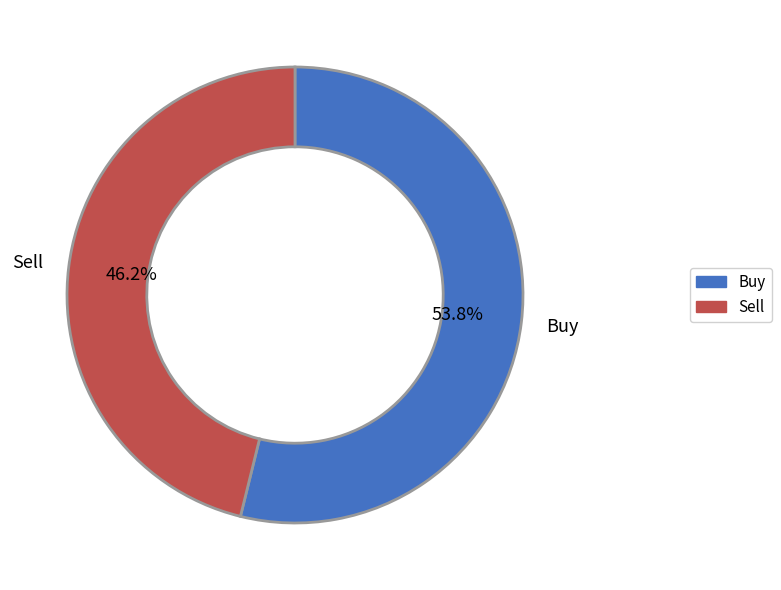

To the nearest percent, what is the difference between the Buy and Sell slice percentages?

8%